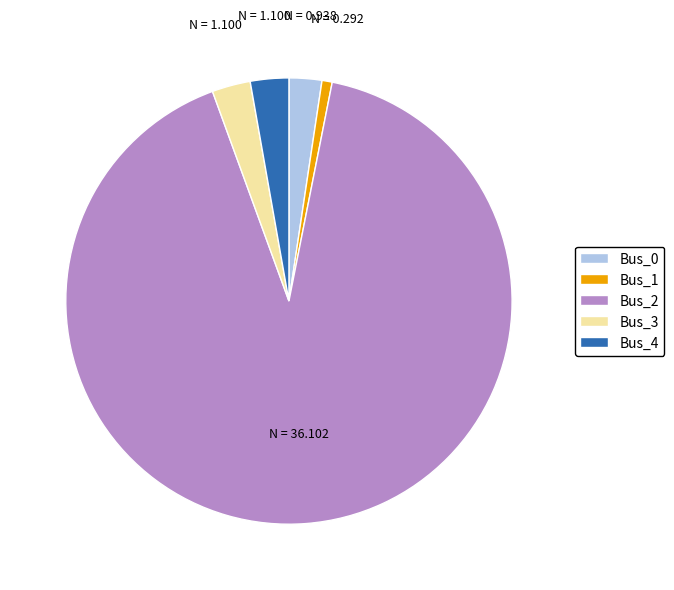

True or false: Bus_3 accounts for 15% of the total.

False